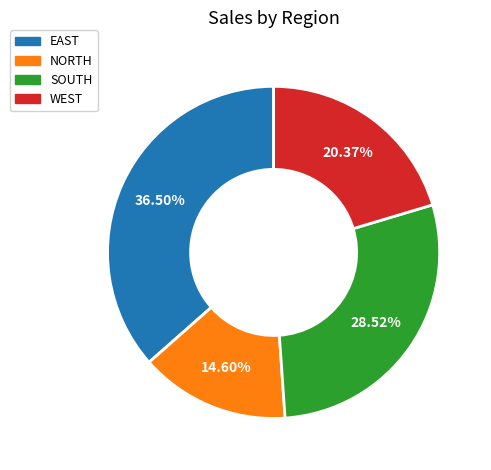

How many slices are in this pie chart?

4